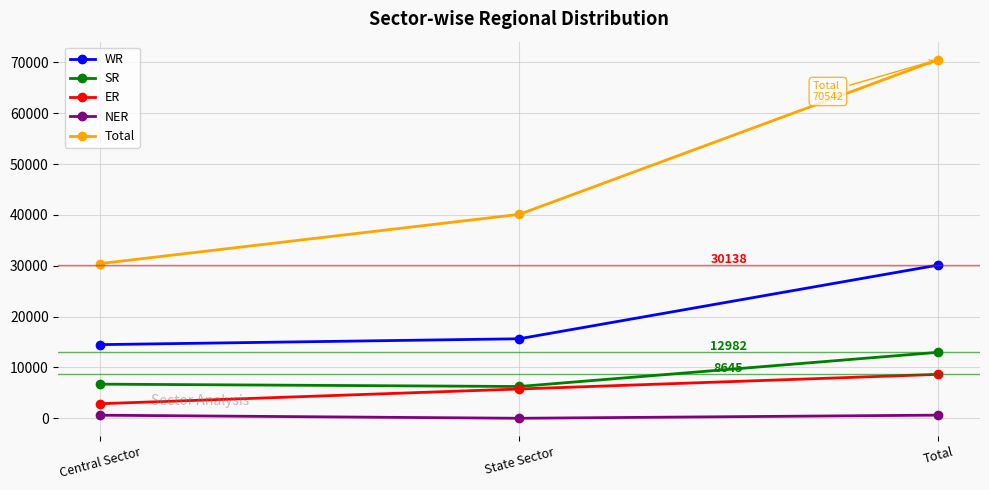

Which series has the widest spread of values?

Total